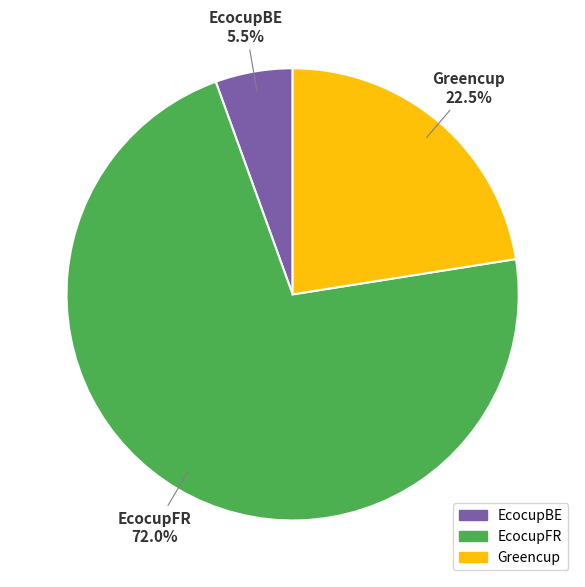

To the nearest percent, what is the difference between the largest and smallest slice percentages?

66%